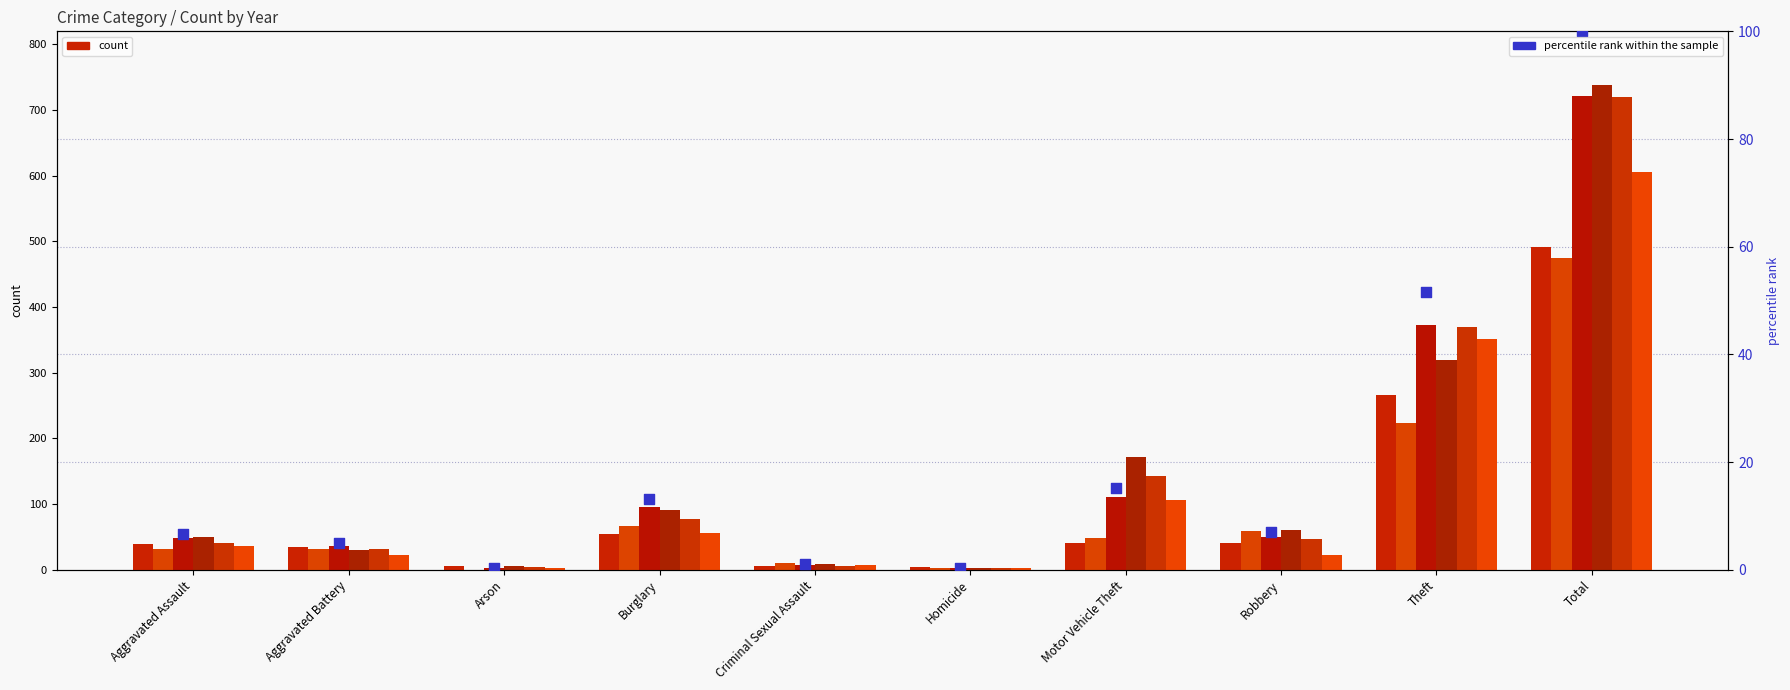

Which has a higher value, Total or Robbery?

Total